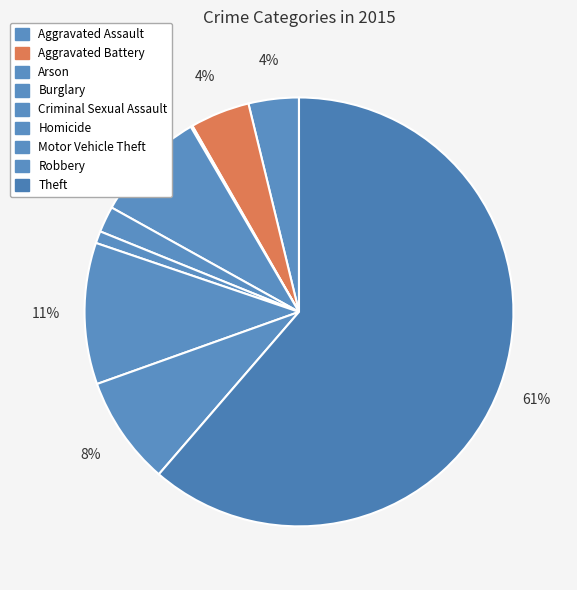

How many slices are in this pie chart?

9